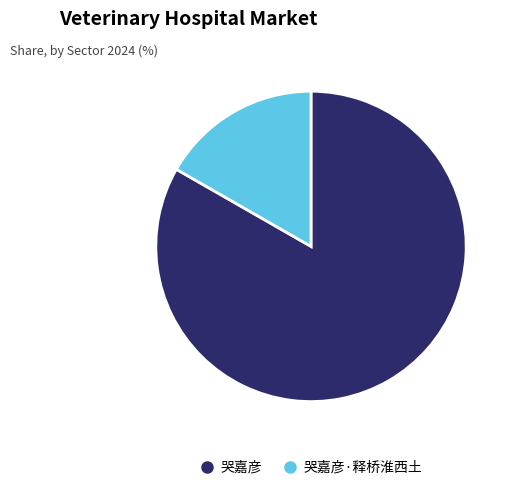

Is there a majority slice in this chart?

Yes